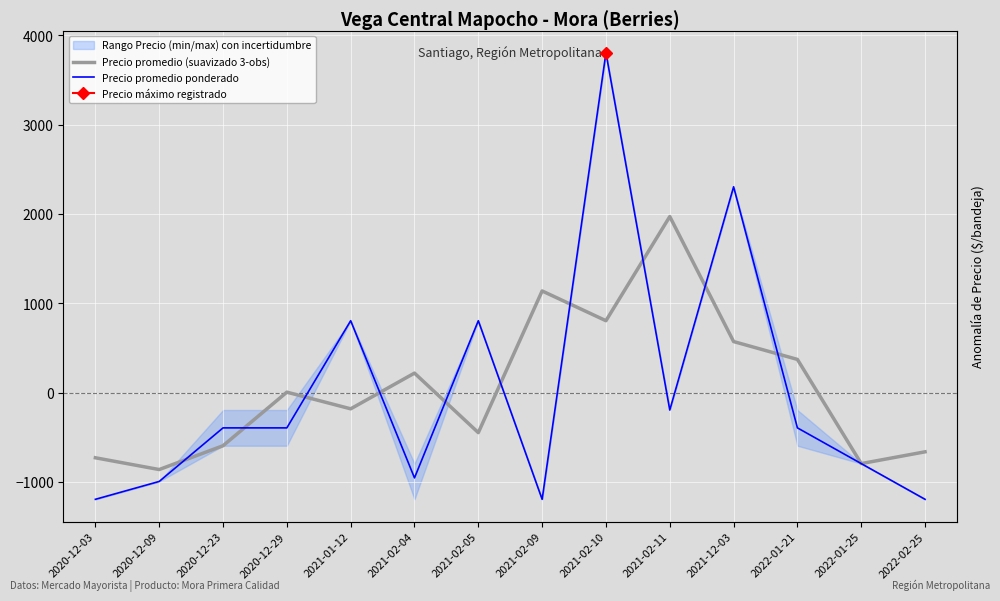

Which series changed the most between 2020-12-23 and 2021-12-03?

Precio promedio ponderado